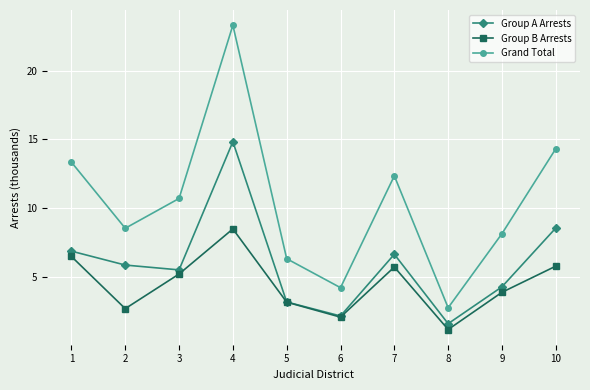

List the series in order of their overall mean, lowest first.

Group B Arrests, Group A Arrests, Grand Total